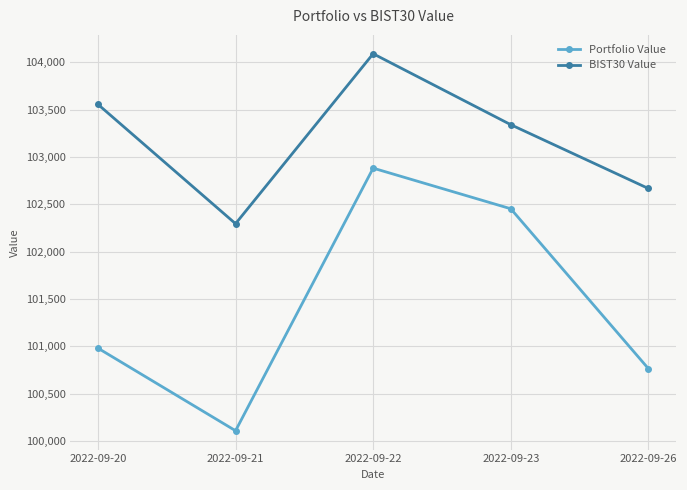

Which series has the largest total across all categories?

BIST30 Value